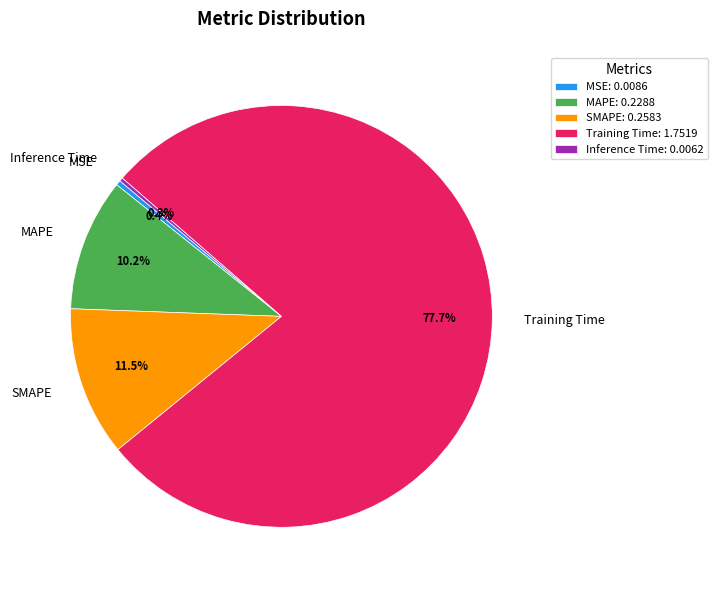

Which category has the biggest portion of the pie?

Training Time